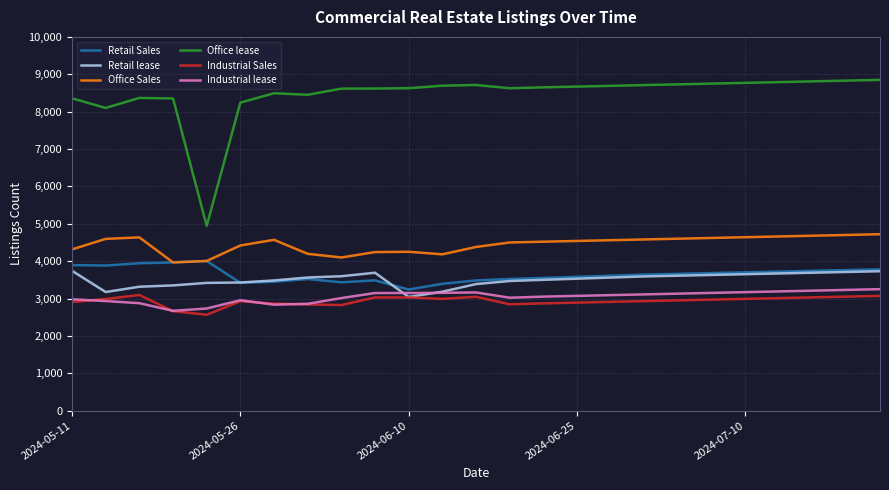

What are all the series names shown in the legend?

Retail Sales, Retail lease, Office Sales, Office lease, Industrial Sales, Industrial lease